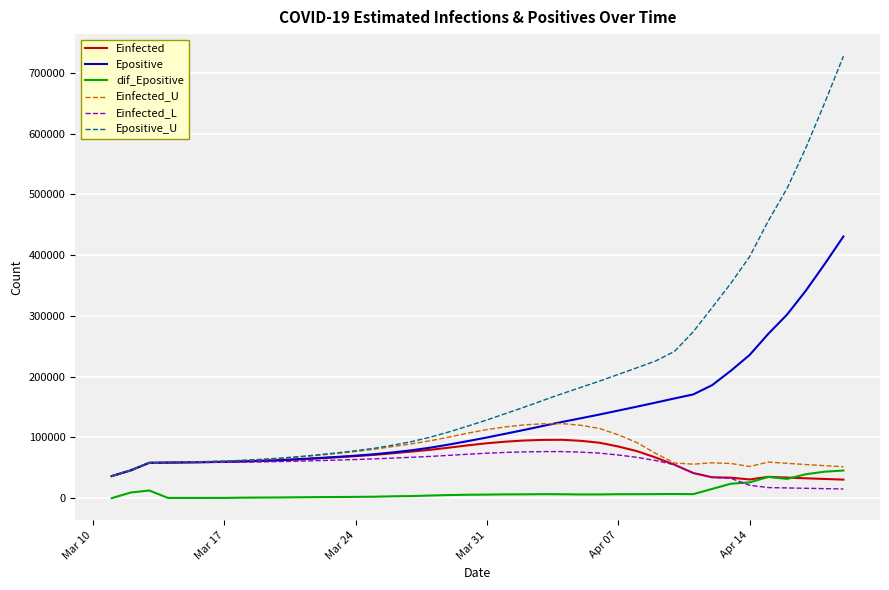

Which series has the widest spread of values?

Epositive_U